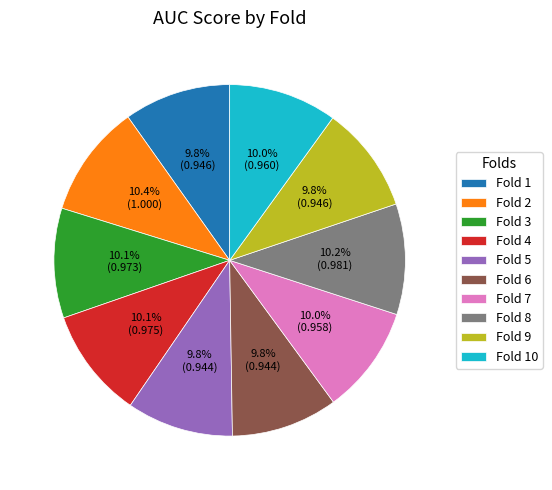

To the nearest percent, what percentage of the pie is Fold 6?

10%